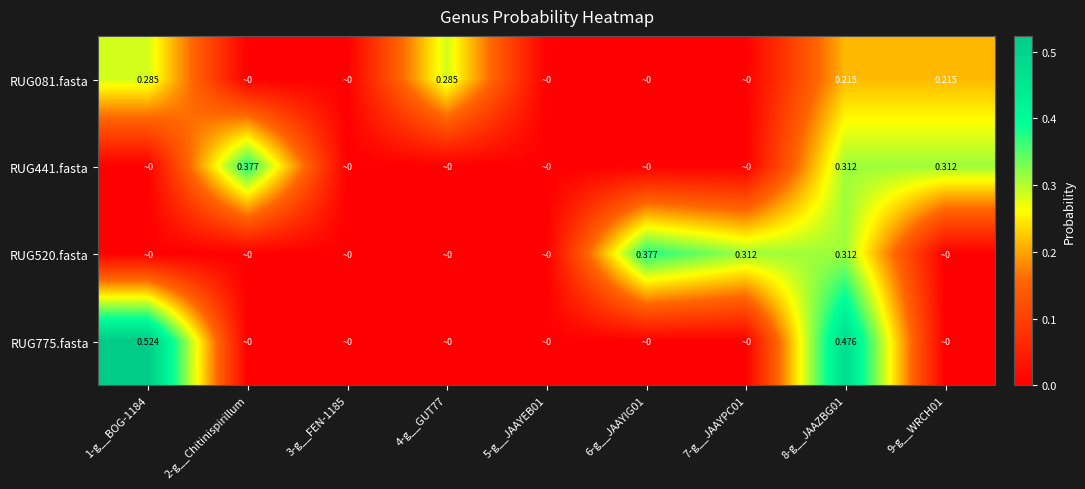

How many distinct data groups are displayed?

4